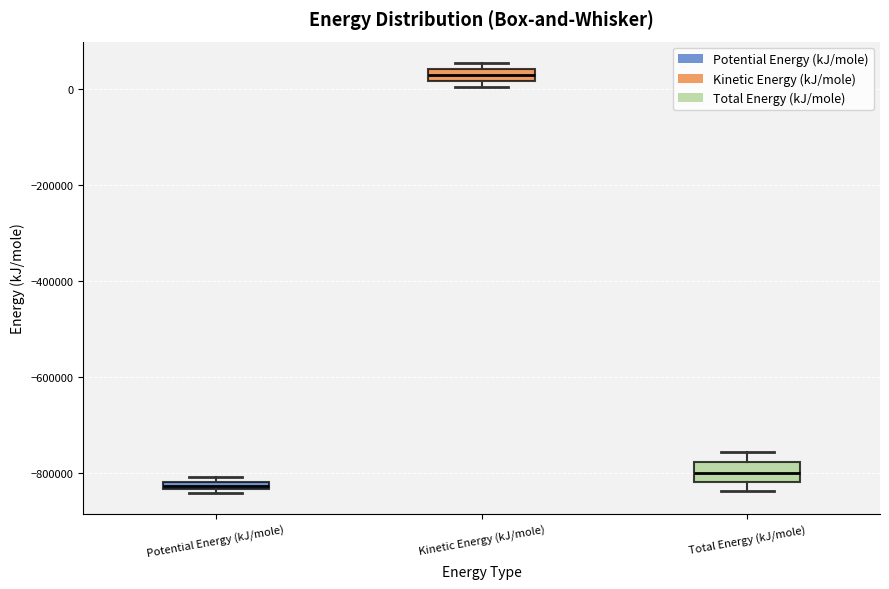

Which box has the highest median line?

Kinetic Energy (kJ/mole)